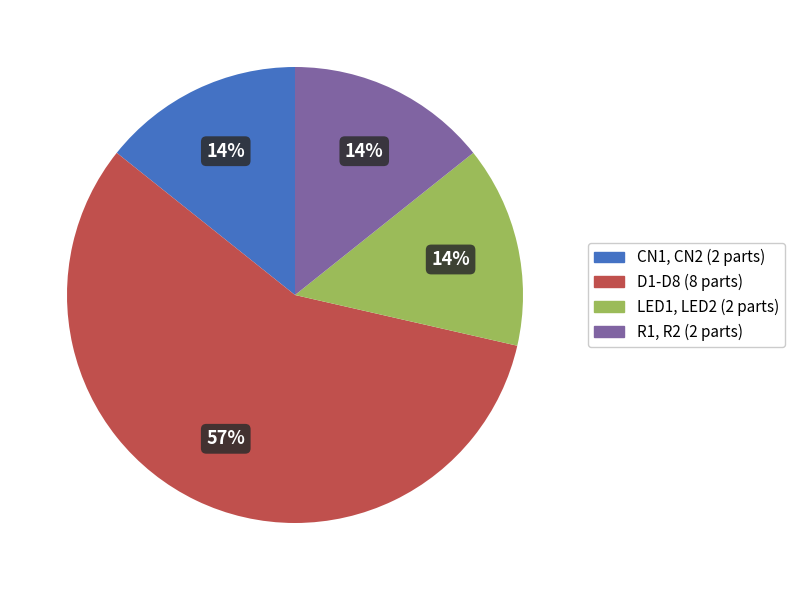

How many slices are in this pie chart?

4